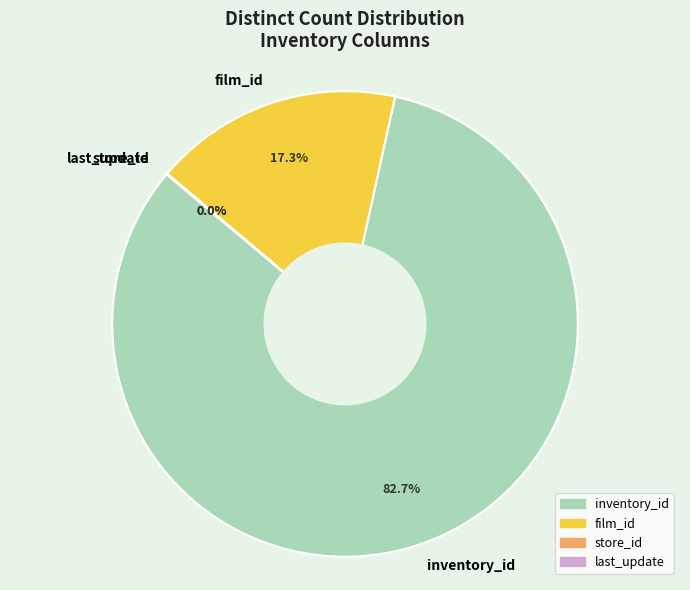

Is there a majority slice in this chart?

Yes